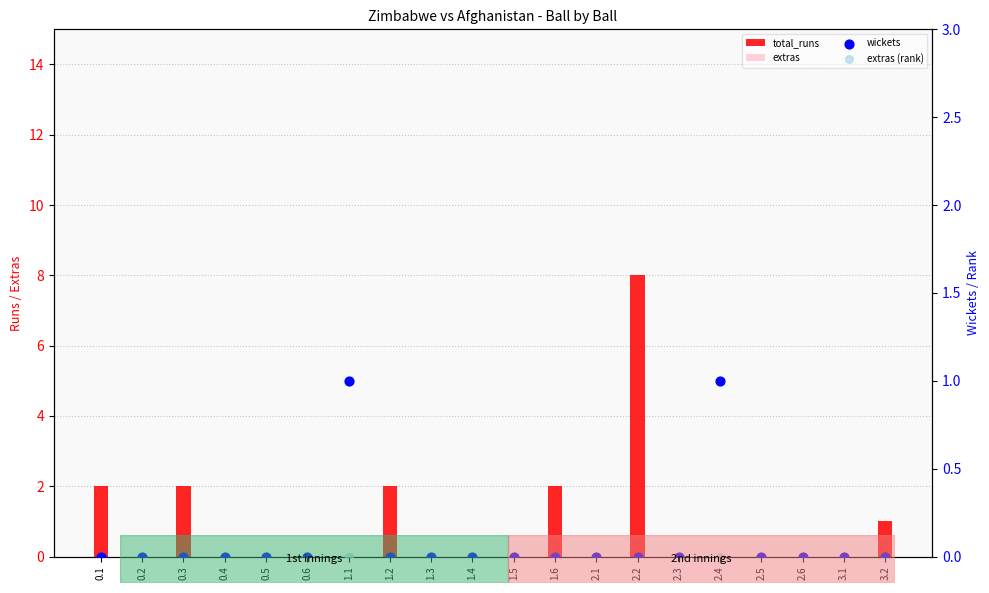

Is the value of wickets at 0.1 greater than the value of extras at 1.3?

No